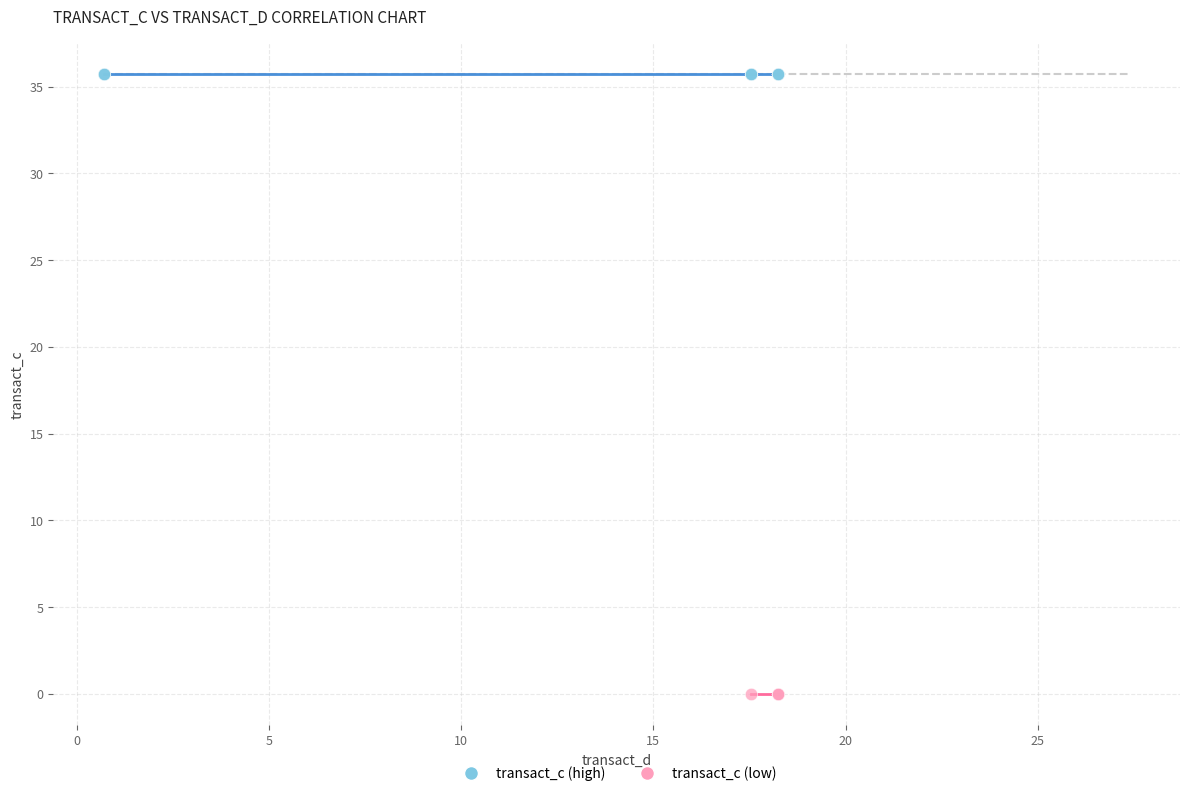

Which series contains the lowest Y value?

transact_c (low)